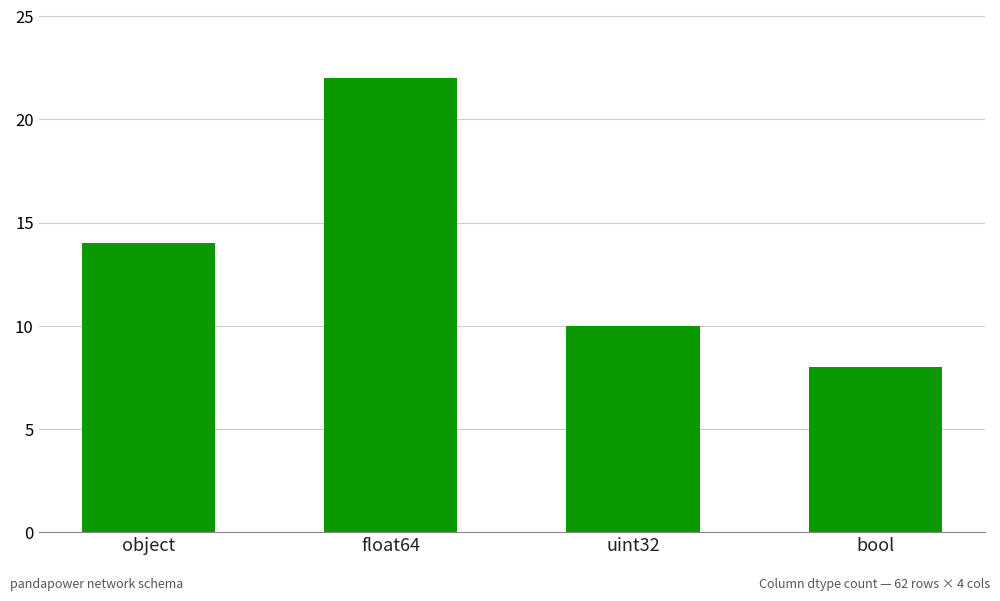

How many values are between 10 and 22?

3